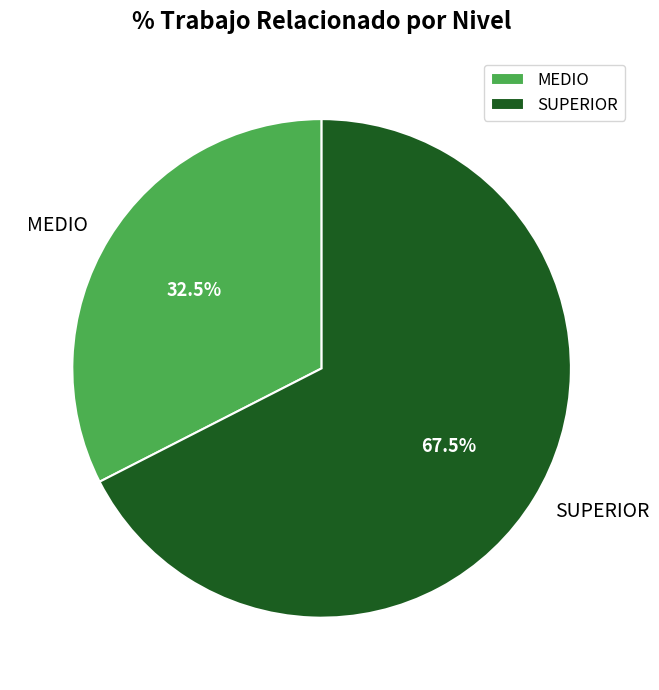

To the nearest percent, what is the combined percentage of MEDIO and SUPERIOR?

100%